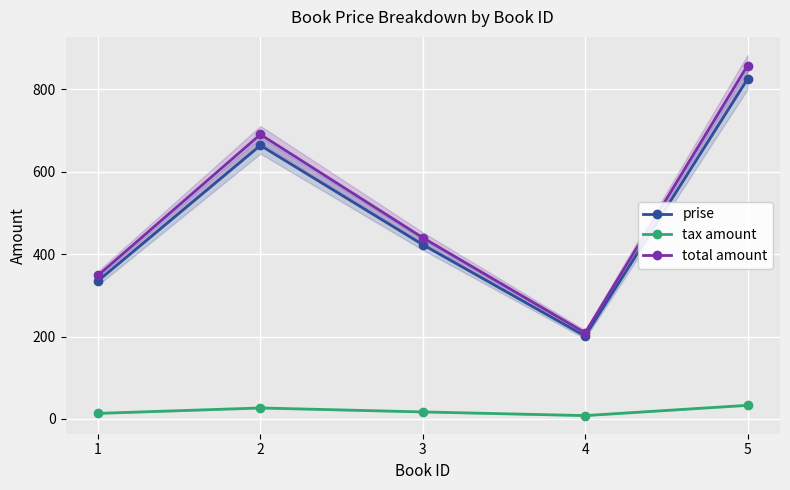

The tax amount series shows 8.0 at 4. True or false?

True